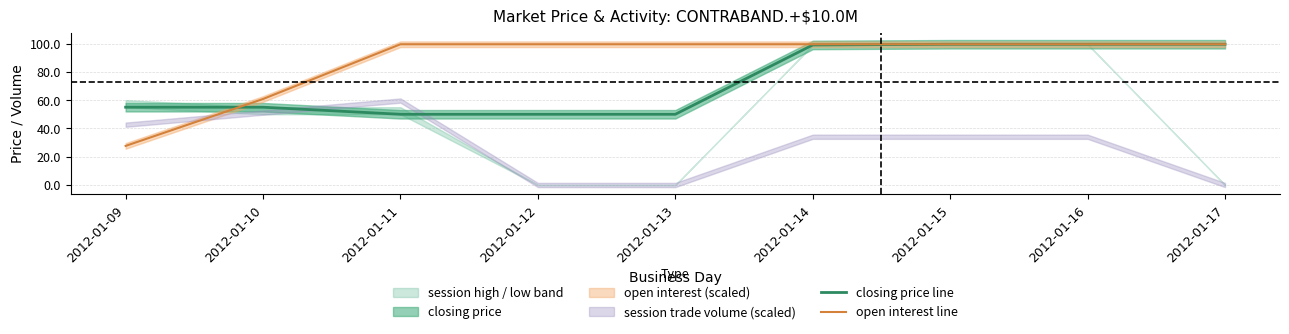

Which label corresponds to the largest value in the chart?

2012-01-15